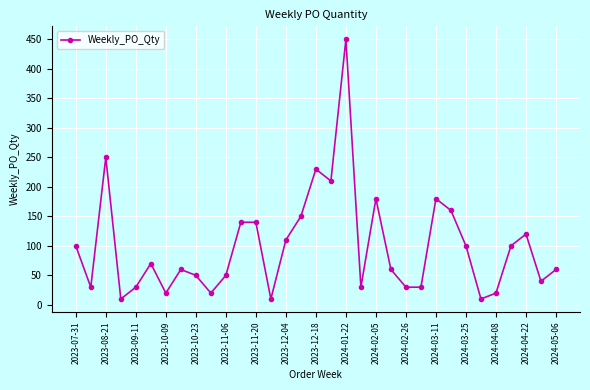

Does the chart have visible grid lines?

Yes